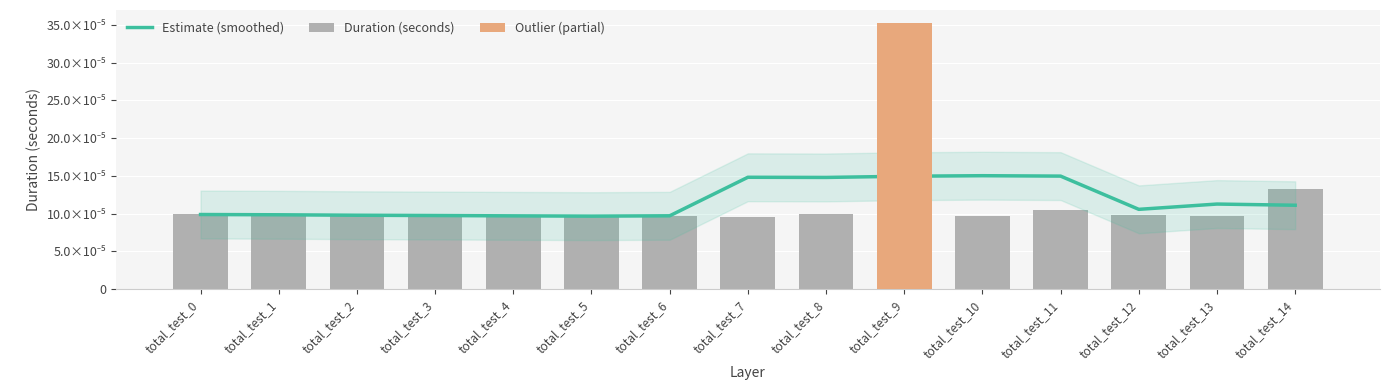

List the series in order of their peak value, highest first.

Duration (seconds), Estimate (smoothed)